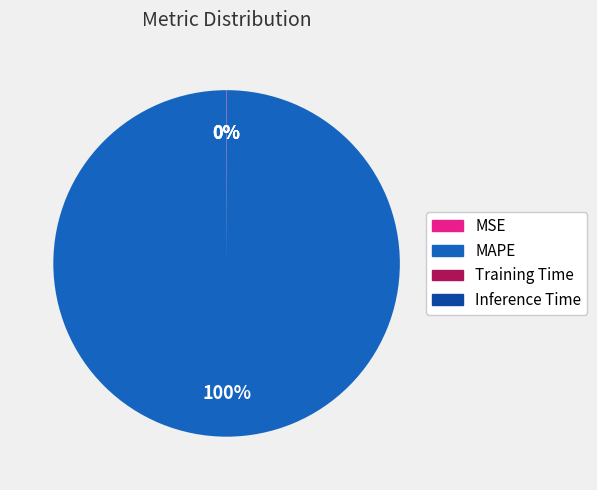

To the nearest percent, what is the average slice percentage?

25%